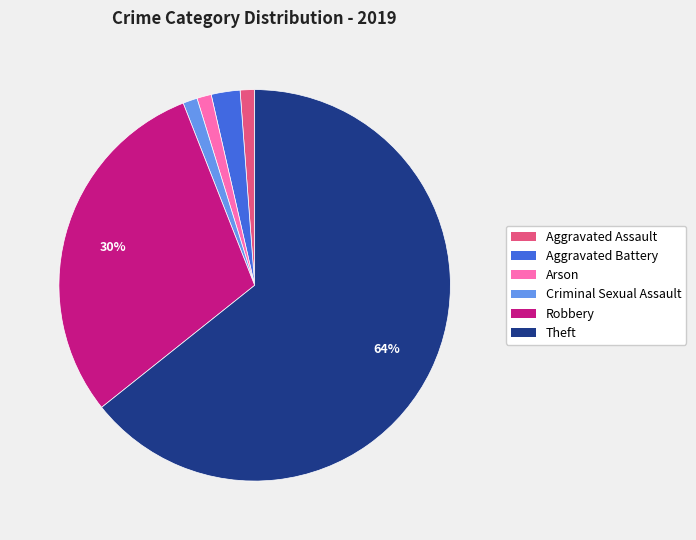

Does Criminal Sexual Assault represent more than half of the total?

No